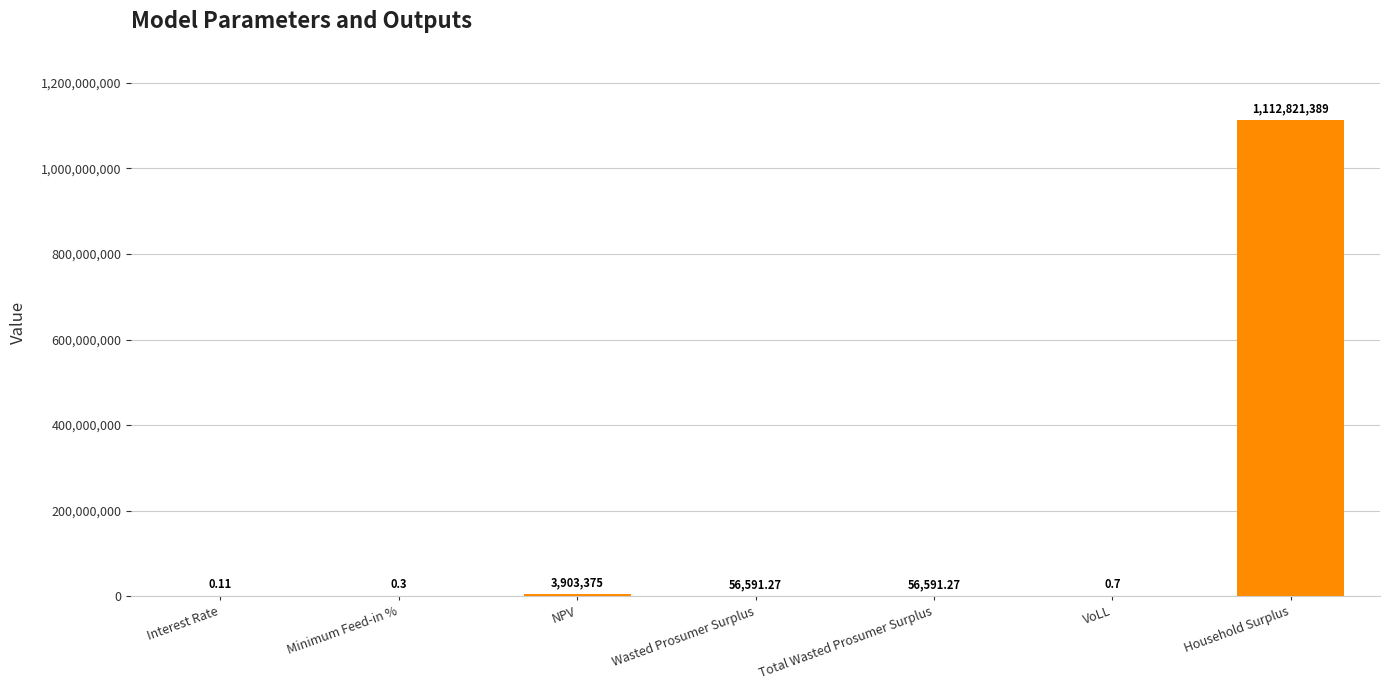

Are the bars grouped side by side (vs. stacked)?

No